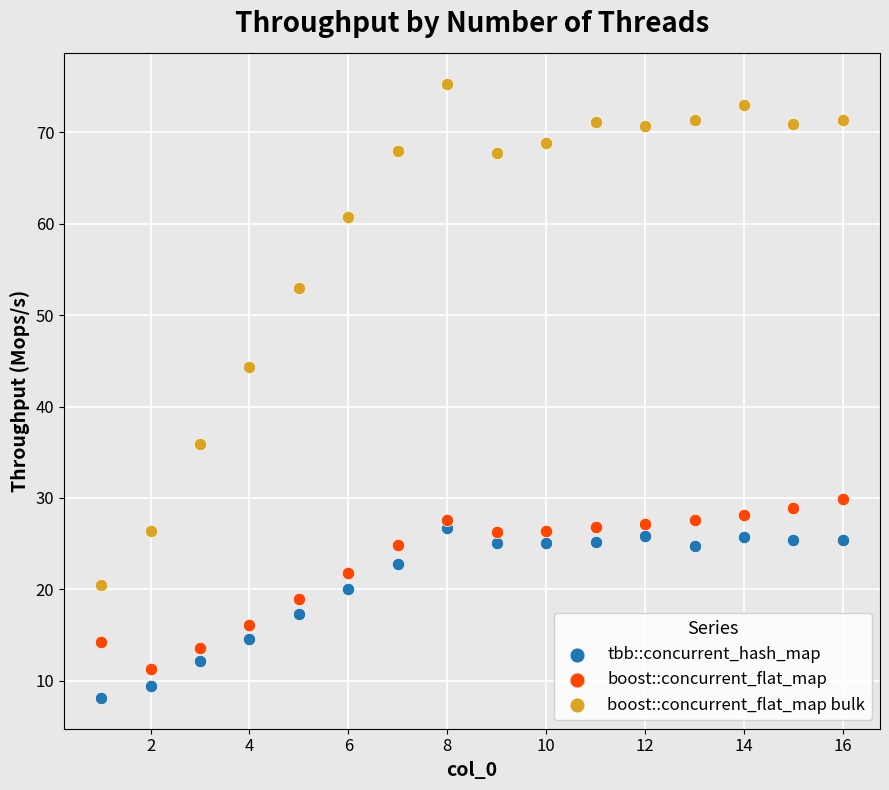

Which series contains the lowest Y value?

tbb::concurrent_hash_map